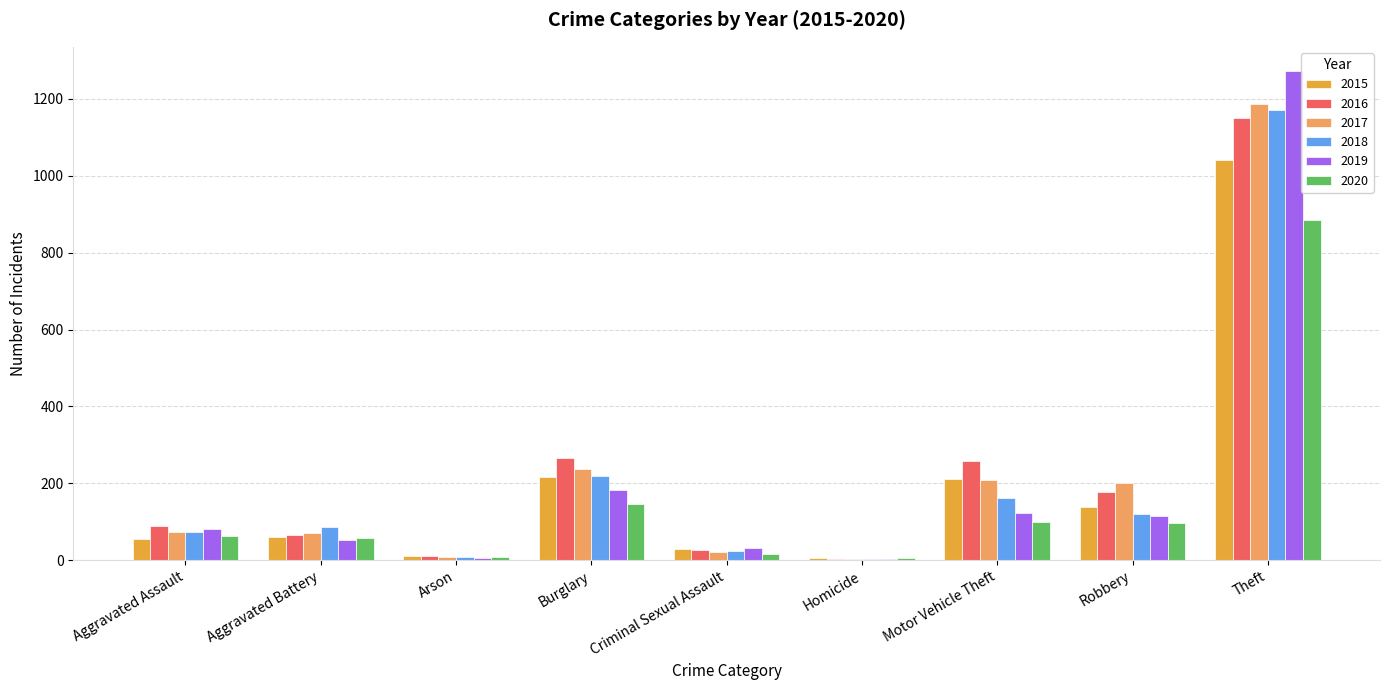

How many groups of bars are there?

9